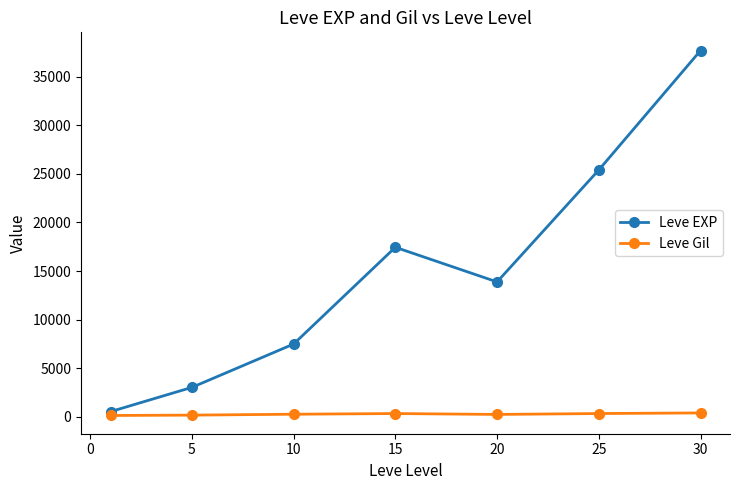

How many interior local peaks does the Leve EXP series have?

1